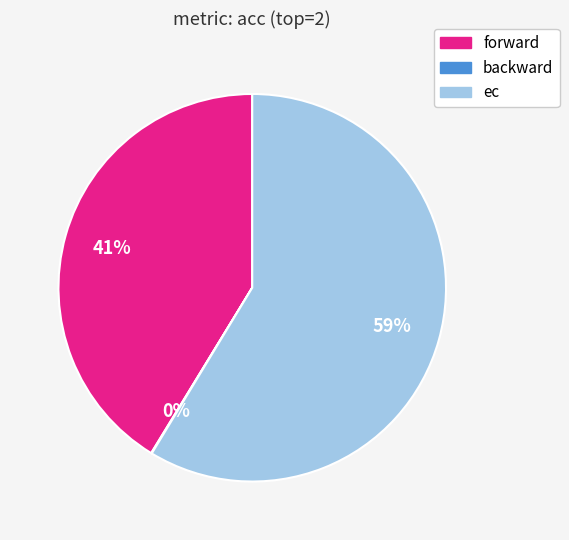

Is it true that forward is 41% of the pie?

True